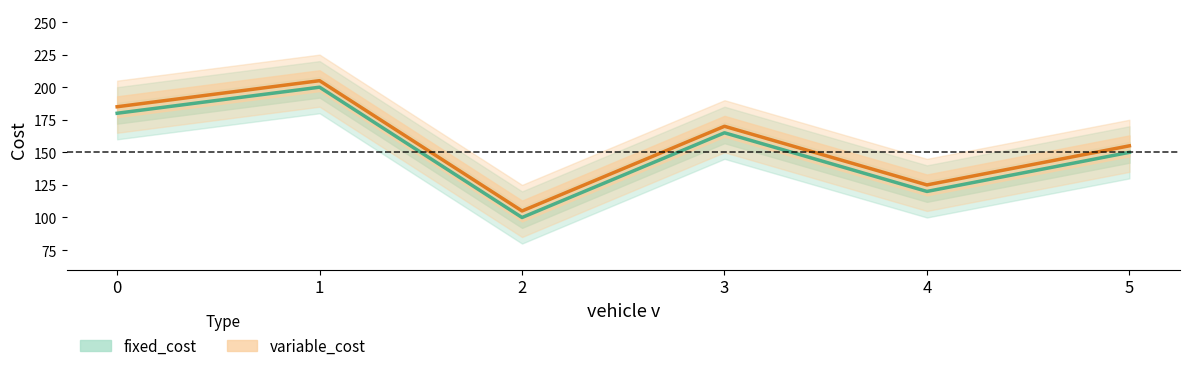

At 2, list the series in order from smallest to largest.

fixed_cost, variable_cost